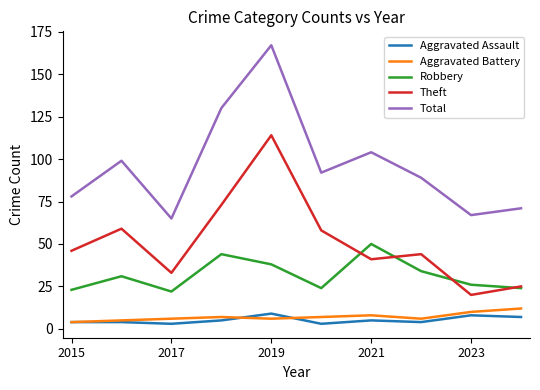

Which series has the largest range (max minus min)?

Total